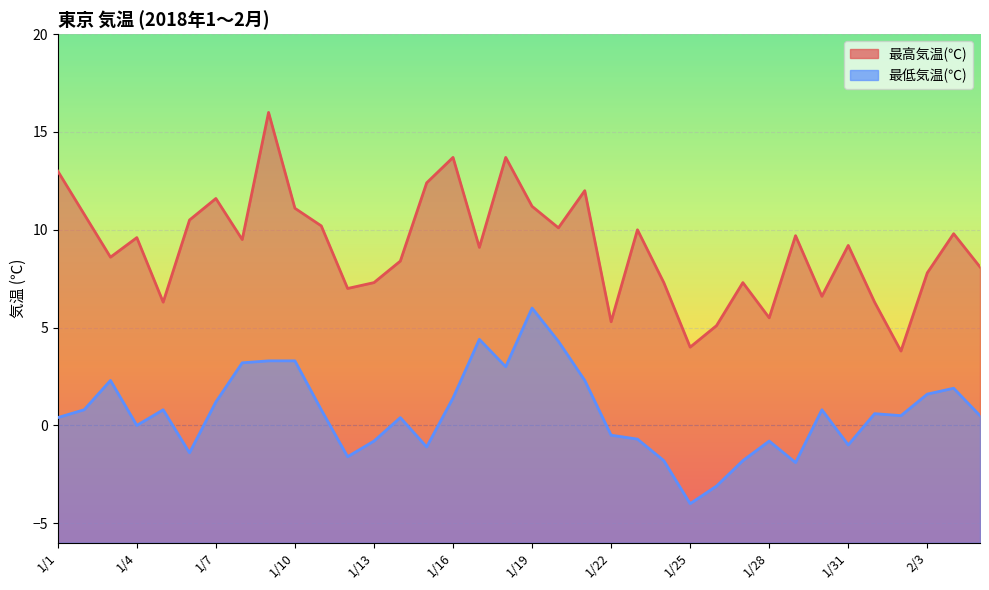

Reading left to right, what are all the values shown in this chart?

最高気温(℃): 1/1=13.0	1/2=10.8	1/3=8.6	1/4=9.6	1/5=6.3	1/6=10.5	1/7=11.6	1/8=9.5	1/9=16.0	1/10=11.1	1/11=10.2	1/12=7.0	1/13=7.3	1/14=8.4	1/15=12.4	1/16=13.7	1/17=9.1	1/18=13.7	1/19=11.2	1/20=10.1	1/21=12.0	1/22=5.3	1/23=10.0	1/24=7.3	1/25=4.0	1/26=5.1	1/27=7.3	1/28=5.5	1/29=9.7	1/30=6.6	1/31=9.2	2/1=6.3	2/2=3.8	2/3=7.8	2/4=9.8	2/5=8.1
最低気温(℃): 1/1=0.4	1/2=0.8	1/3=2.3	1/4=0.0	1/5=0.8	1/6=-1.4	1/7=1.2	1/8=3.2	1/9=3.3	1/10=3.3	1/11=0.8	1/12=-1.6	1/13=-0.8	1/14=0.4	1/15=-1.1	1/16=1.4	1/17=4.4	1/18=3.0	1/19=6.0	1/20=4.3	1/21=2.3	1/22=-0.5	1/23=-0.7	1/24=-1.8	1/25=-4.0	1/26=-3.1	1/27=-1.8	1/28=-0.8	1/29=-1.9	1/30=0.8	1/31=-1.0	2/1=0.6	2/2=0.5	2/3=1.6	2/4=1.9	2/5=0.5